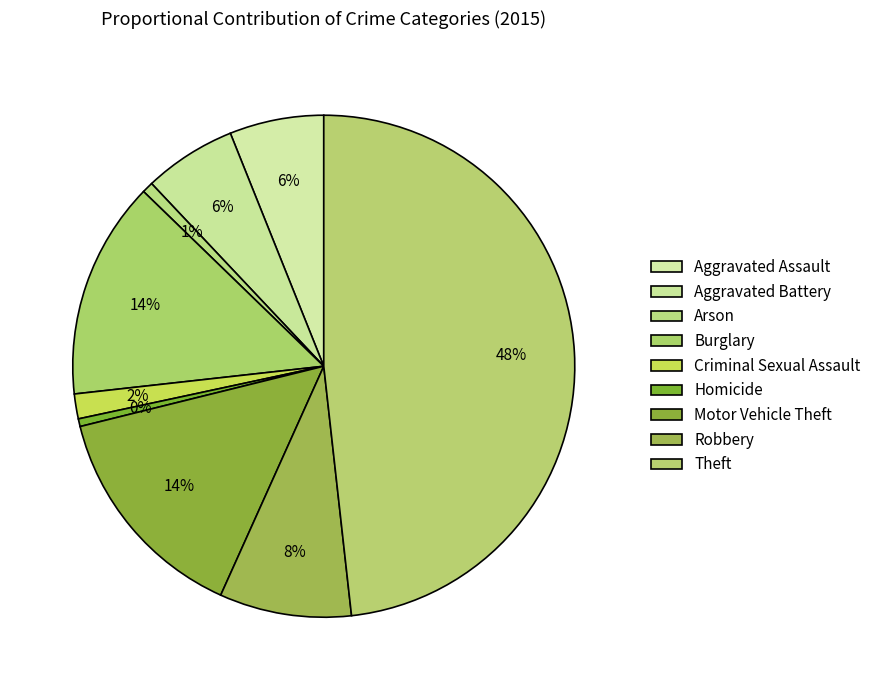

How many segments does this pie chart have?

9